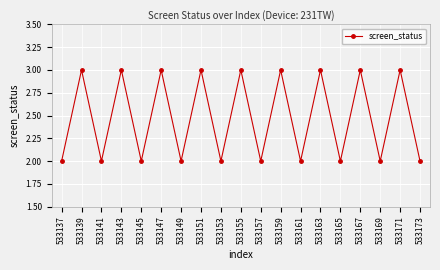

True or false: the data shows 1 at 533165.

False